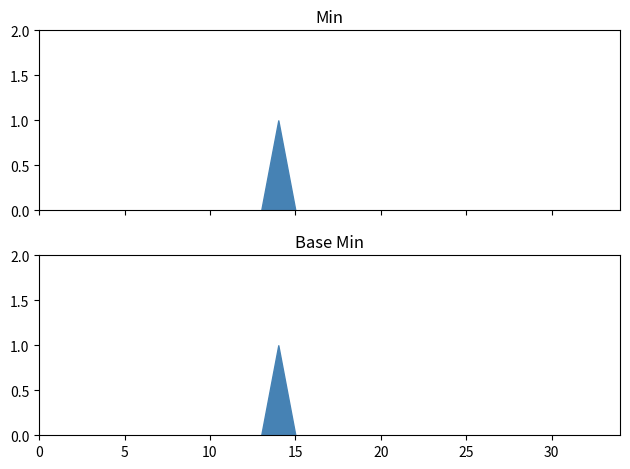

At how many categories does at least one series exceed 0?

1